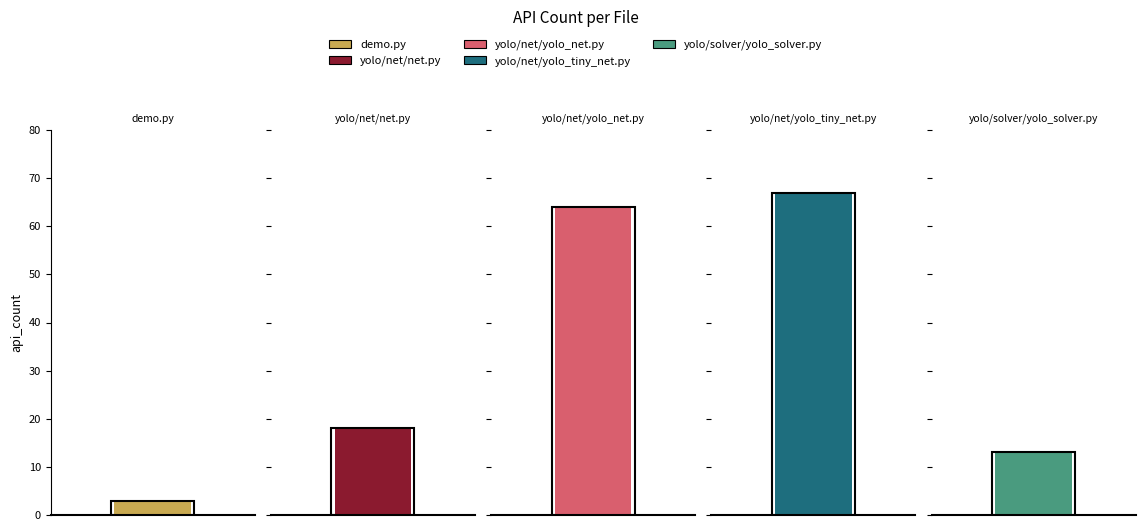

Are the bars grouped side by side (vs. stacked)?

No